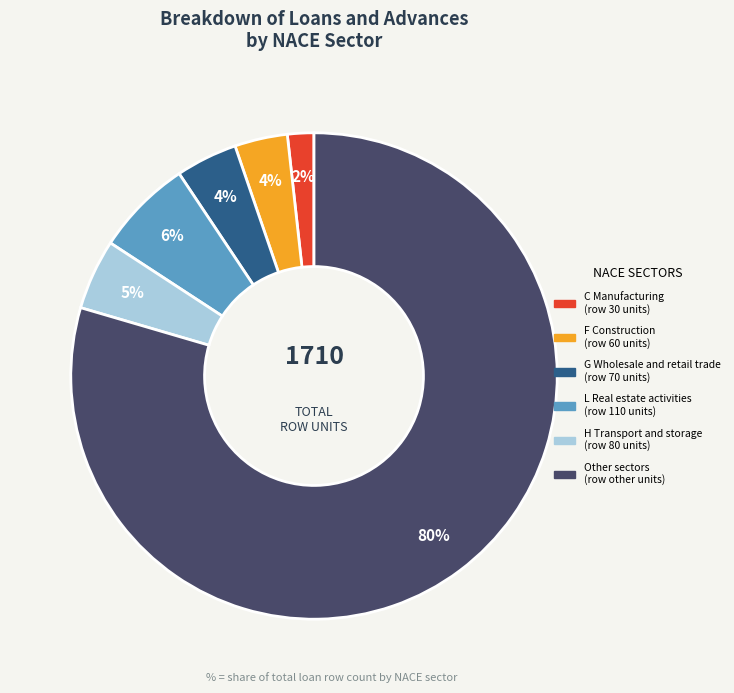

Is there a majority slice in this chart?

Yes